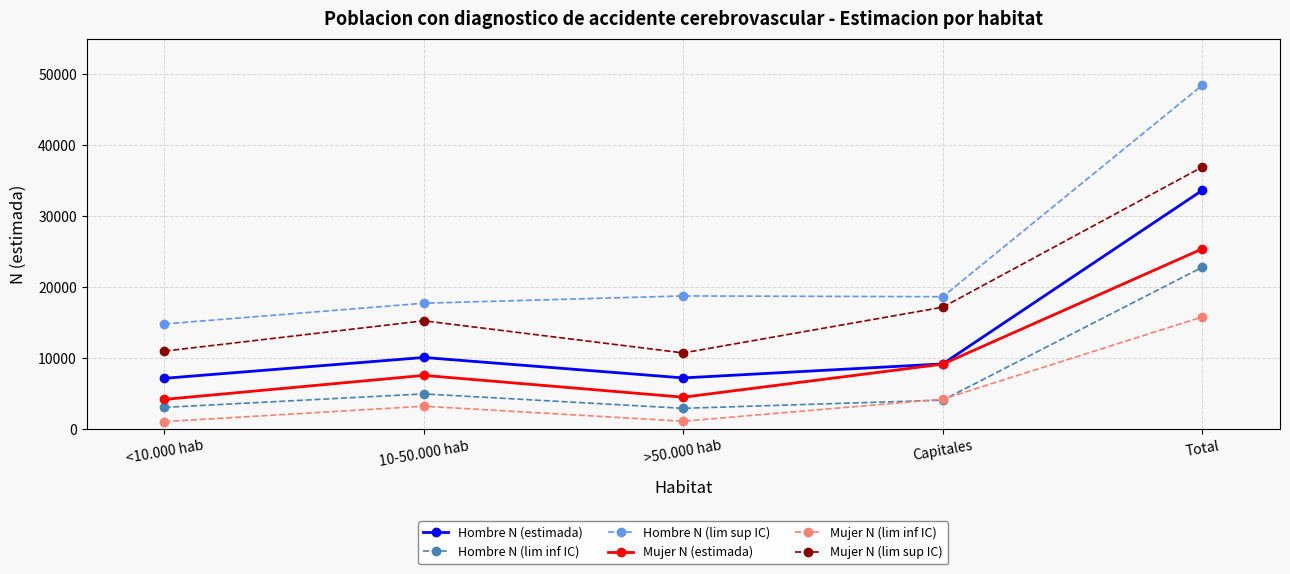

What is the spread (max minus min) of values at >50.000 hab?

17648